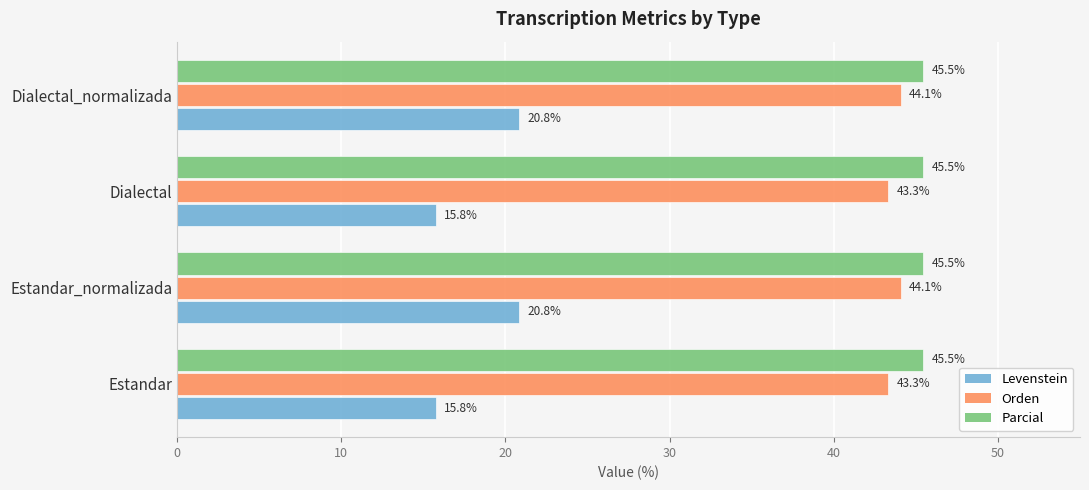

What is the smallest value displayed?

15.8